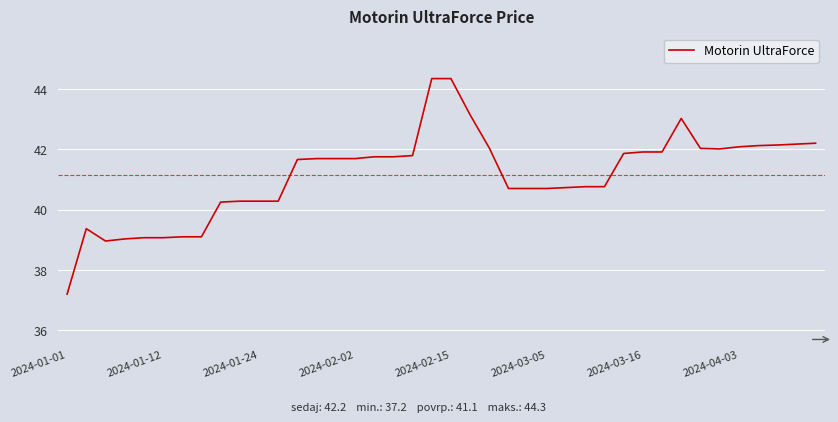

What is the minimum value shown in the chart?

37.2